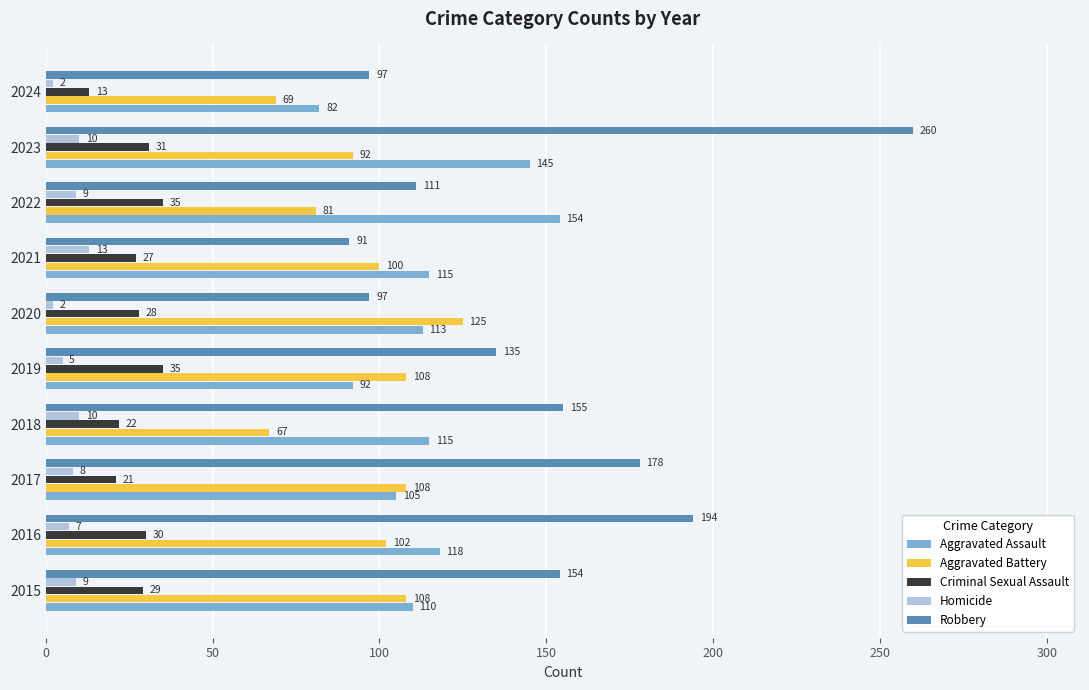

What is the average value of the Aggravated Battery series?

96